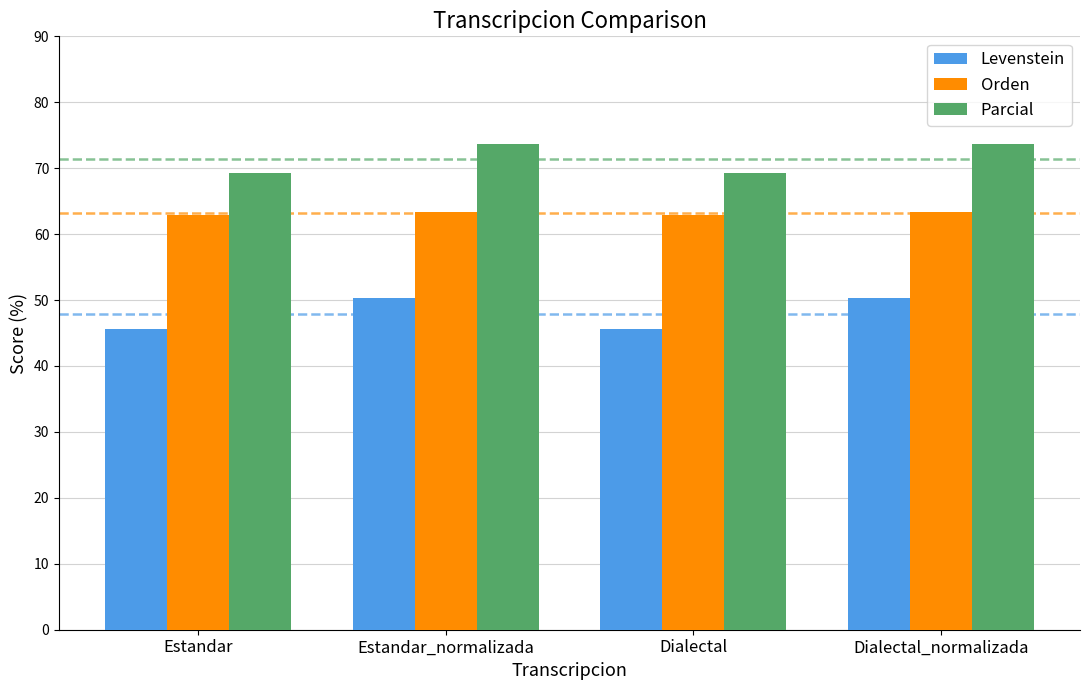

Rank the series by their average value, from highest to lowest.

Parcial, Orden, Levenstein